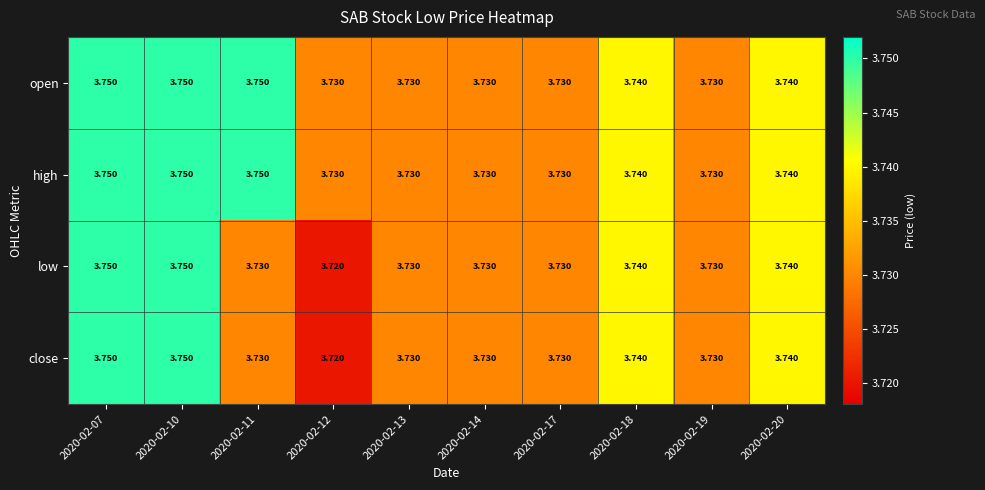

Count the number of data series in this chart.

4